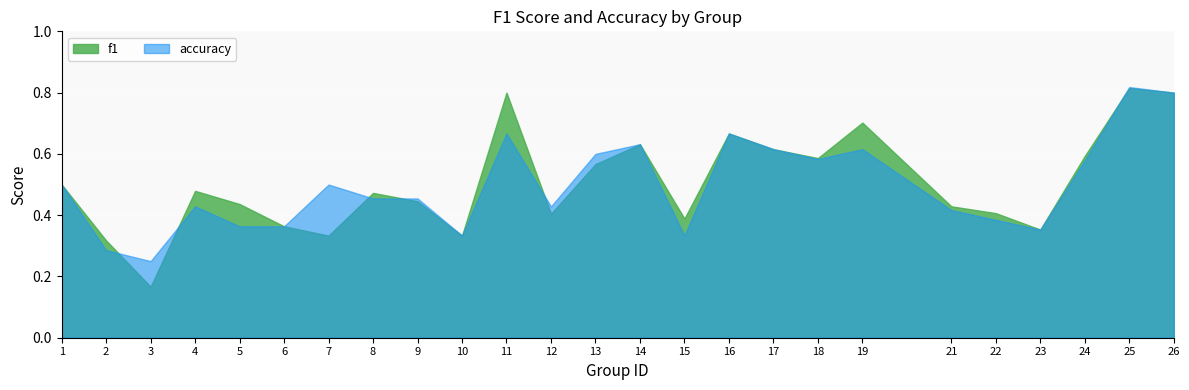

Which series has the widest spread of values?

f1